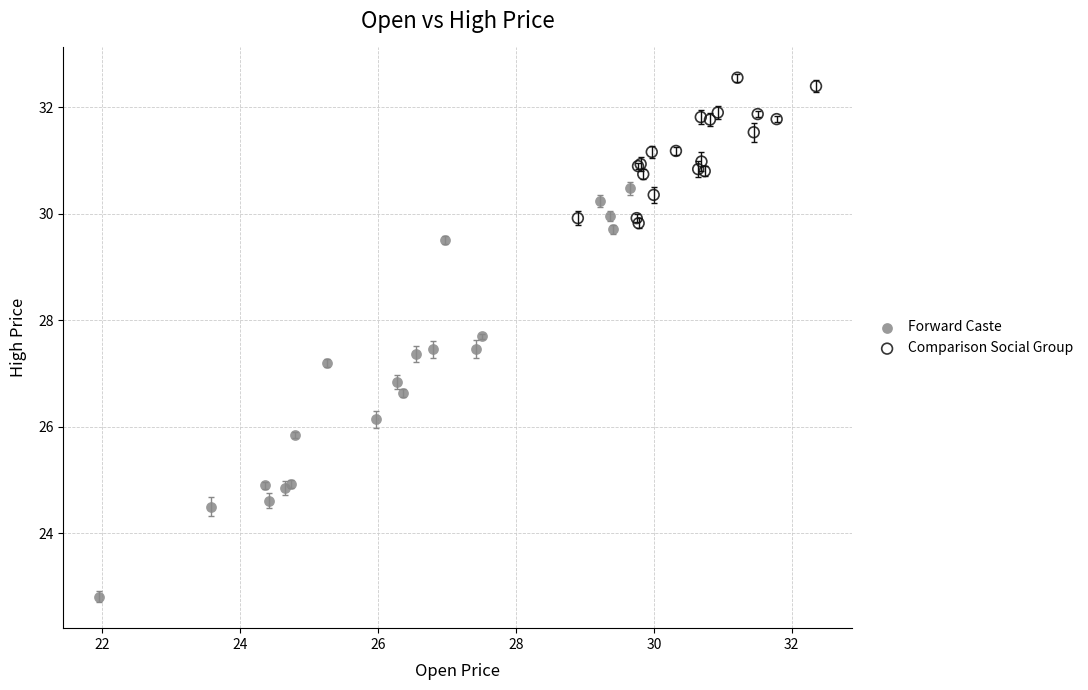

Which series reaches the minimum Y coordinate?

Forward Caste